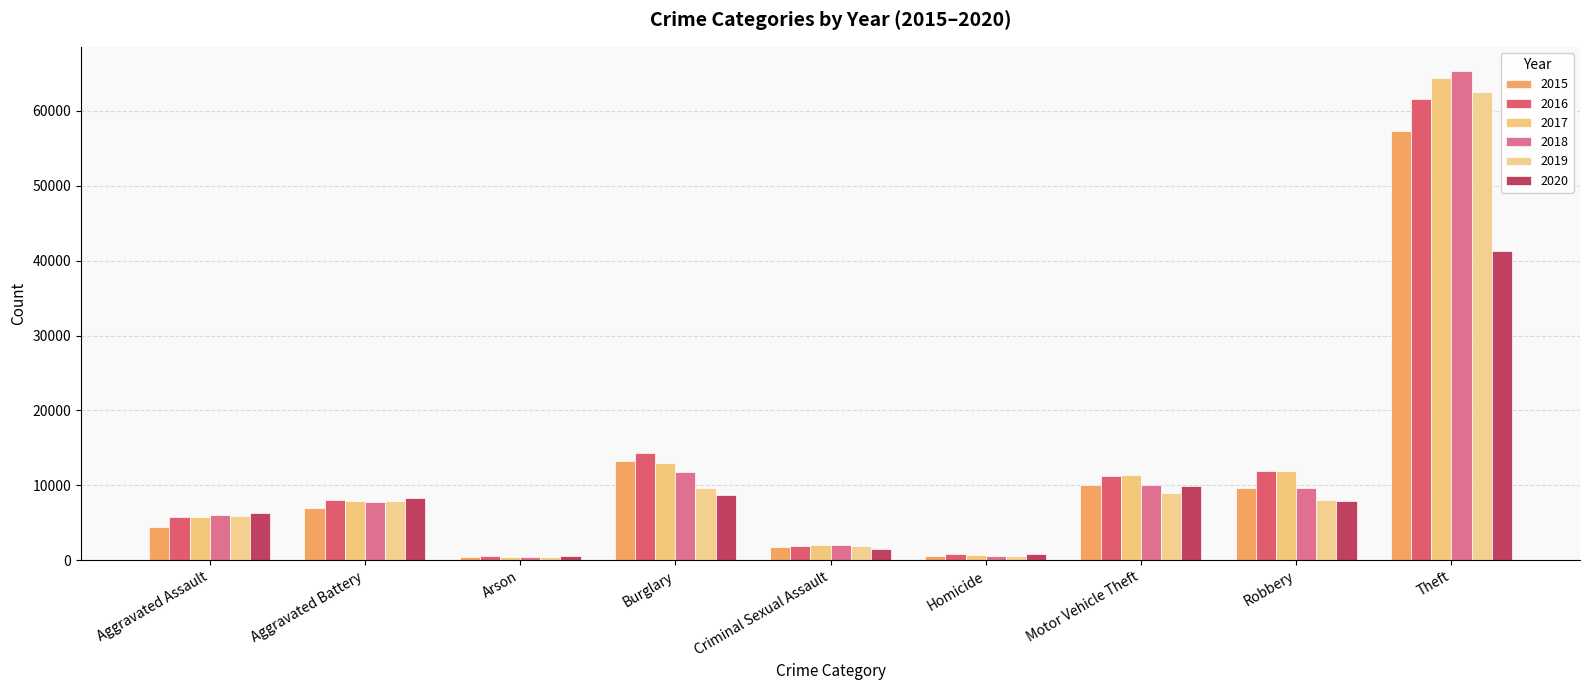

Where is 2016 nearest to the value 31069?

Burglary